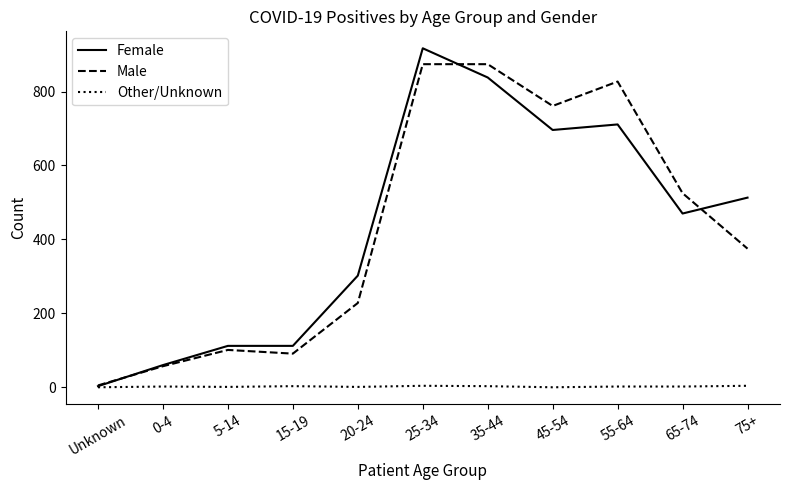

At which category is the sum across all series the highest?

25-34